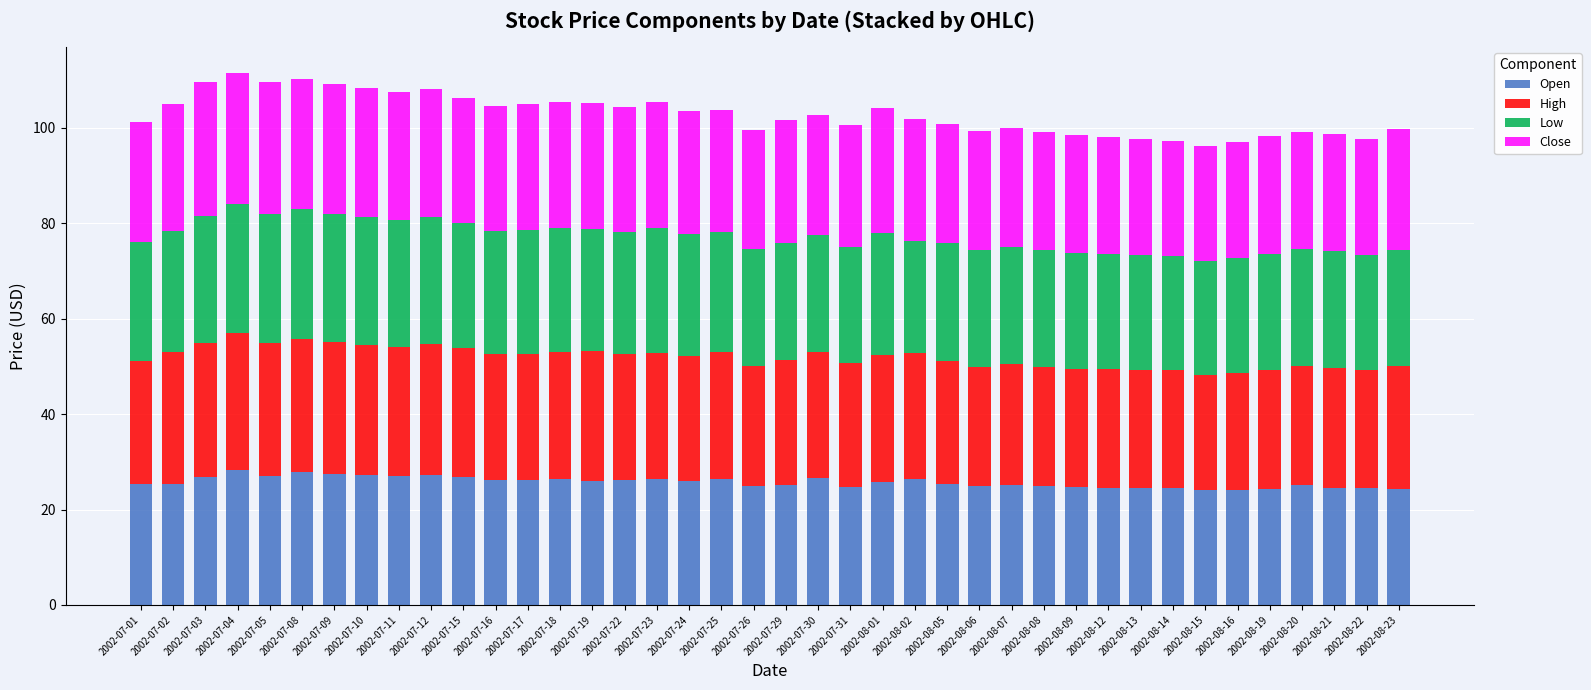

What is the total value across all series at 2002-08-23?

99.7